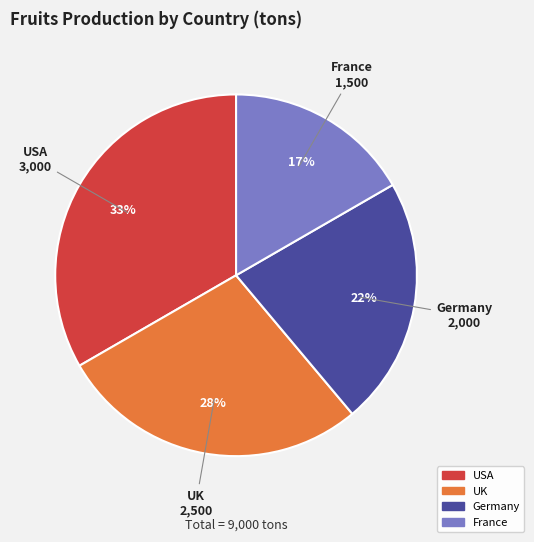

To the nearest percent, what is the difference between the France and UK slice percentages?

11%